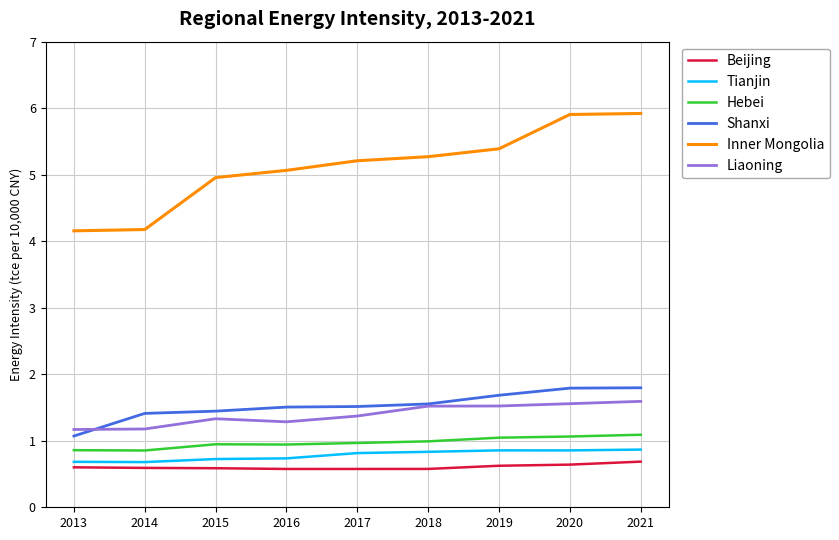

Which series has the largest range (max minus min)?

Inner Mongolia